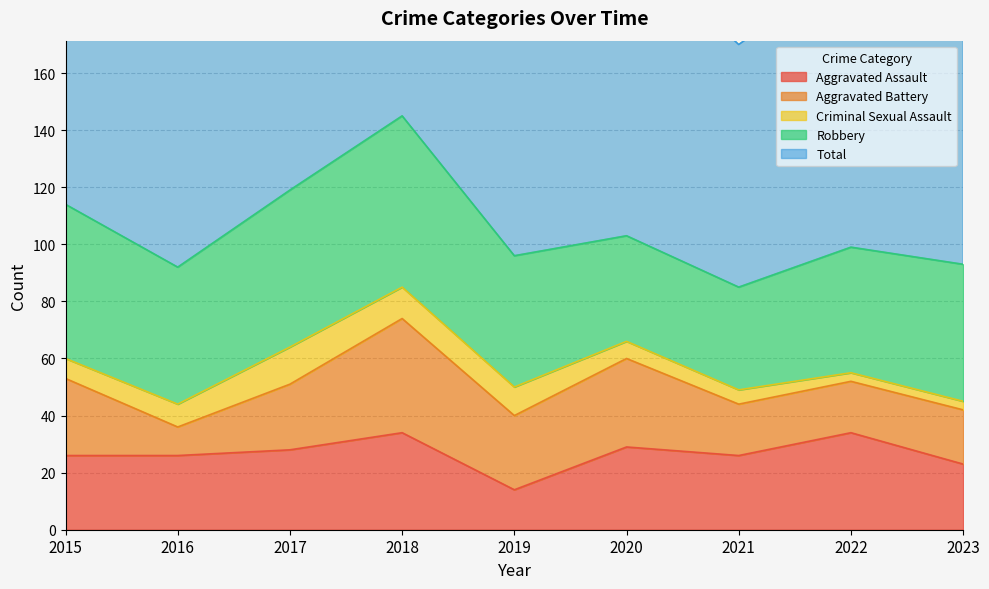

What is the sum of the Total values at 2023 and 2020?

197